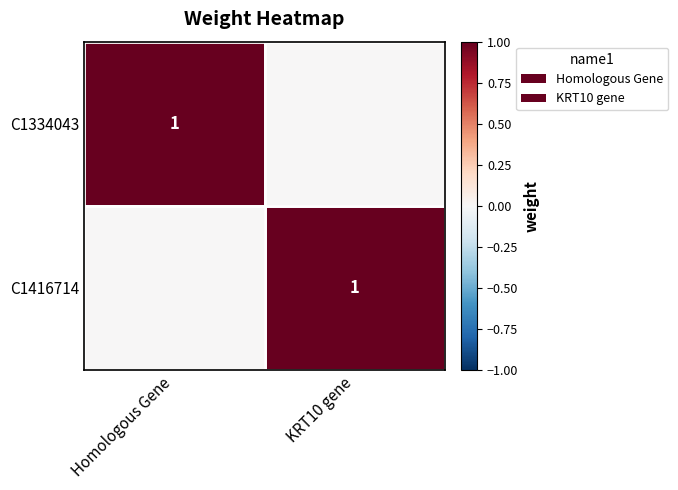

What is the spread (max minus min) of values at KRT10 gene?

1